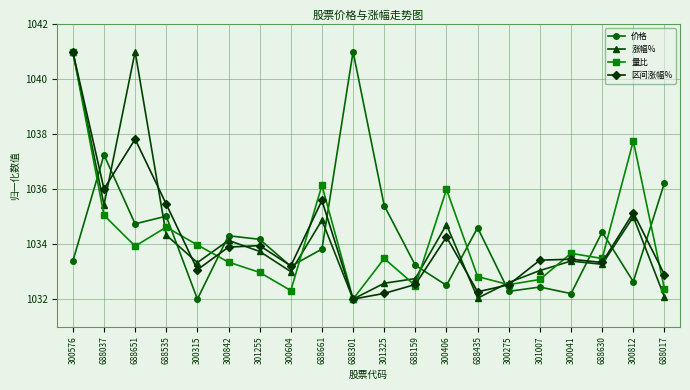

What position from the left is 688630?

18